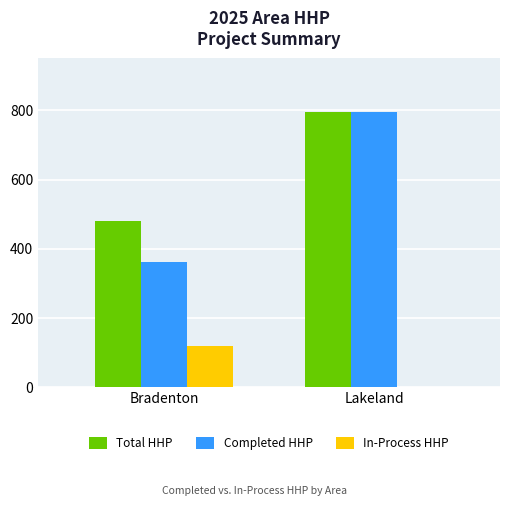

What is the sum of all Total HHP values?

1276